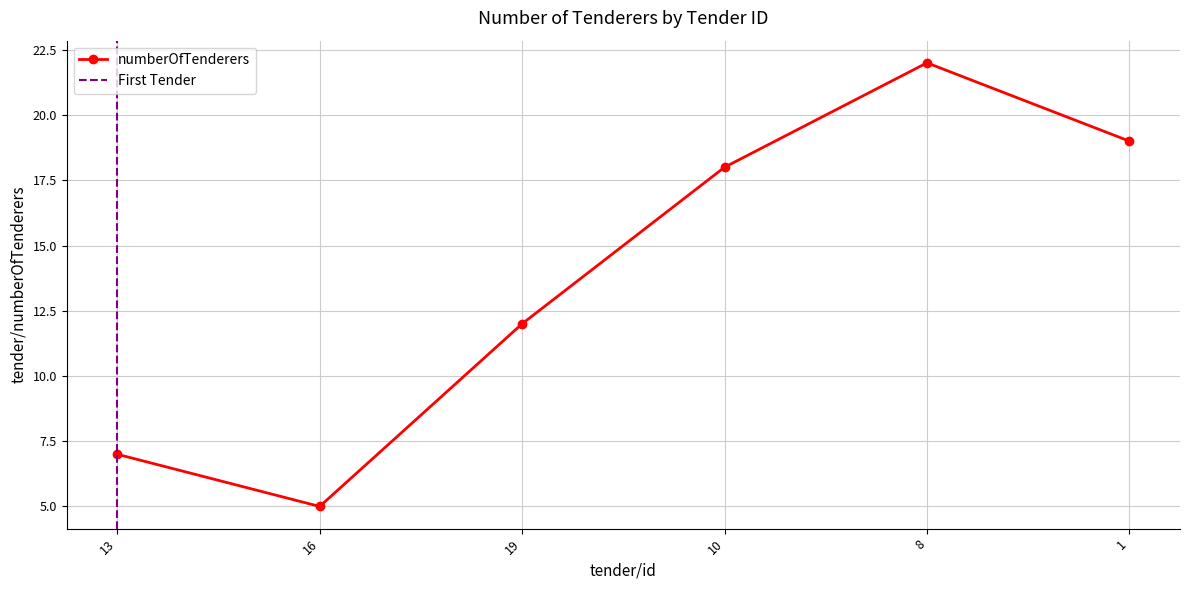

Between 1 and 1, which is larger?

1